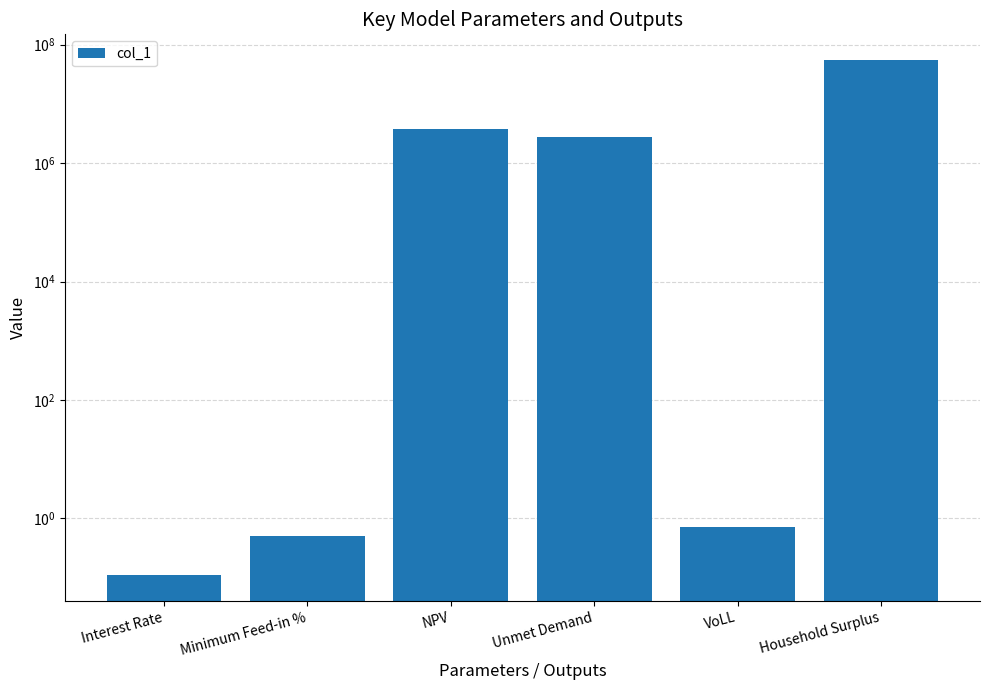

What is the average value?

10249150.4